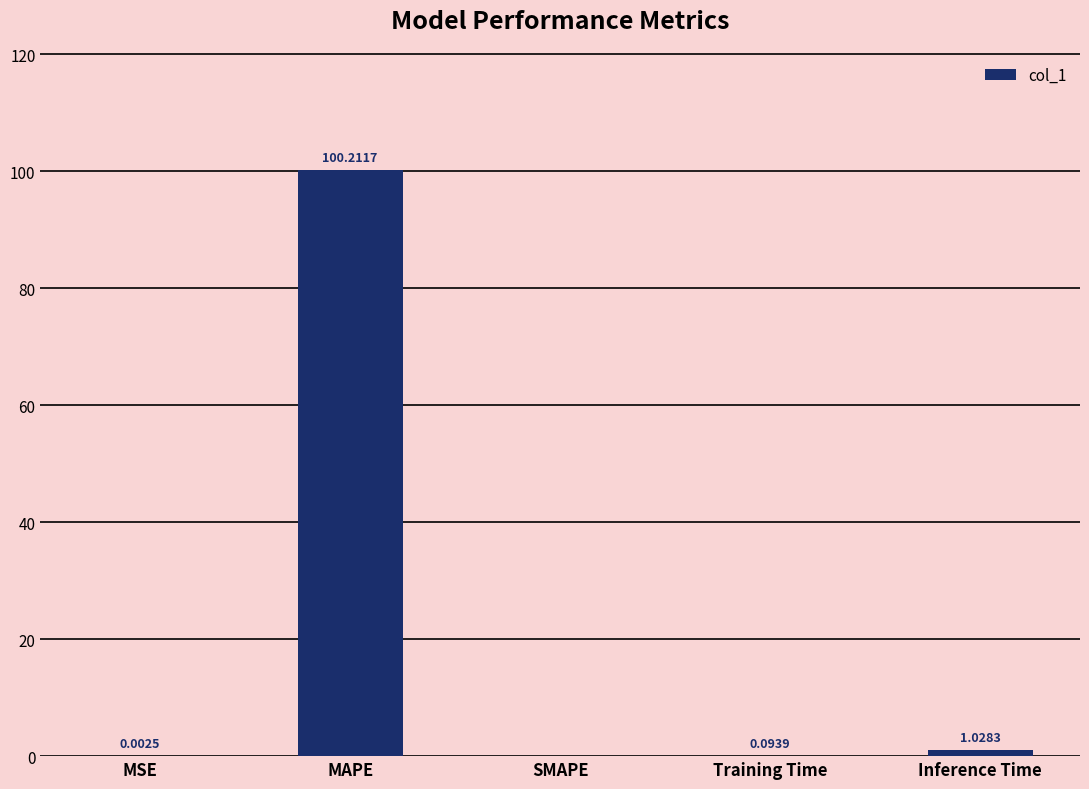

At which label is the value closest to 50?

Inference Time